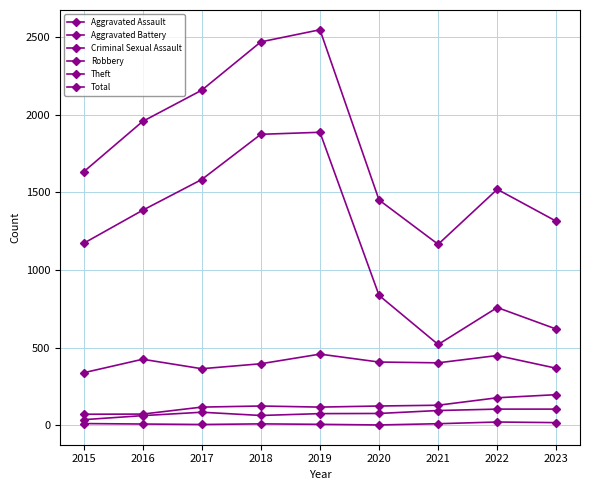

True or false: Aggravated Assault and Aggravated Battery intersect in this chart.

False